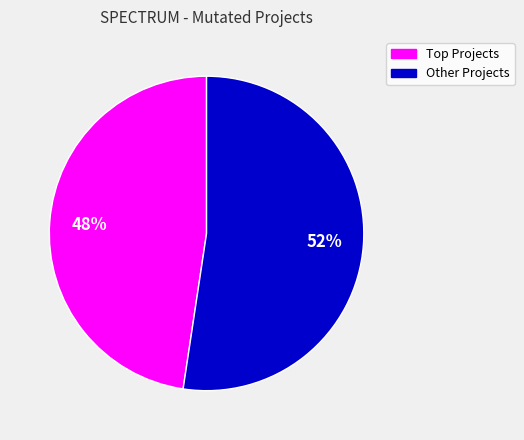

To the nearest percent, what is the average slice percentage?

50%